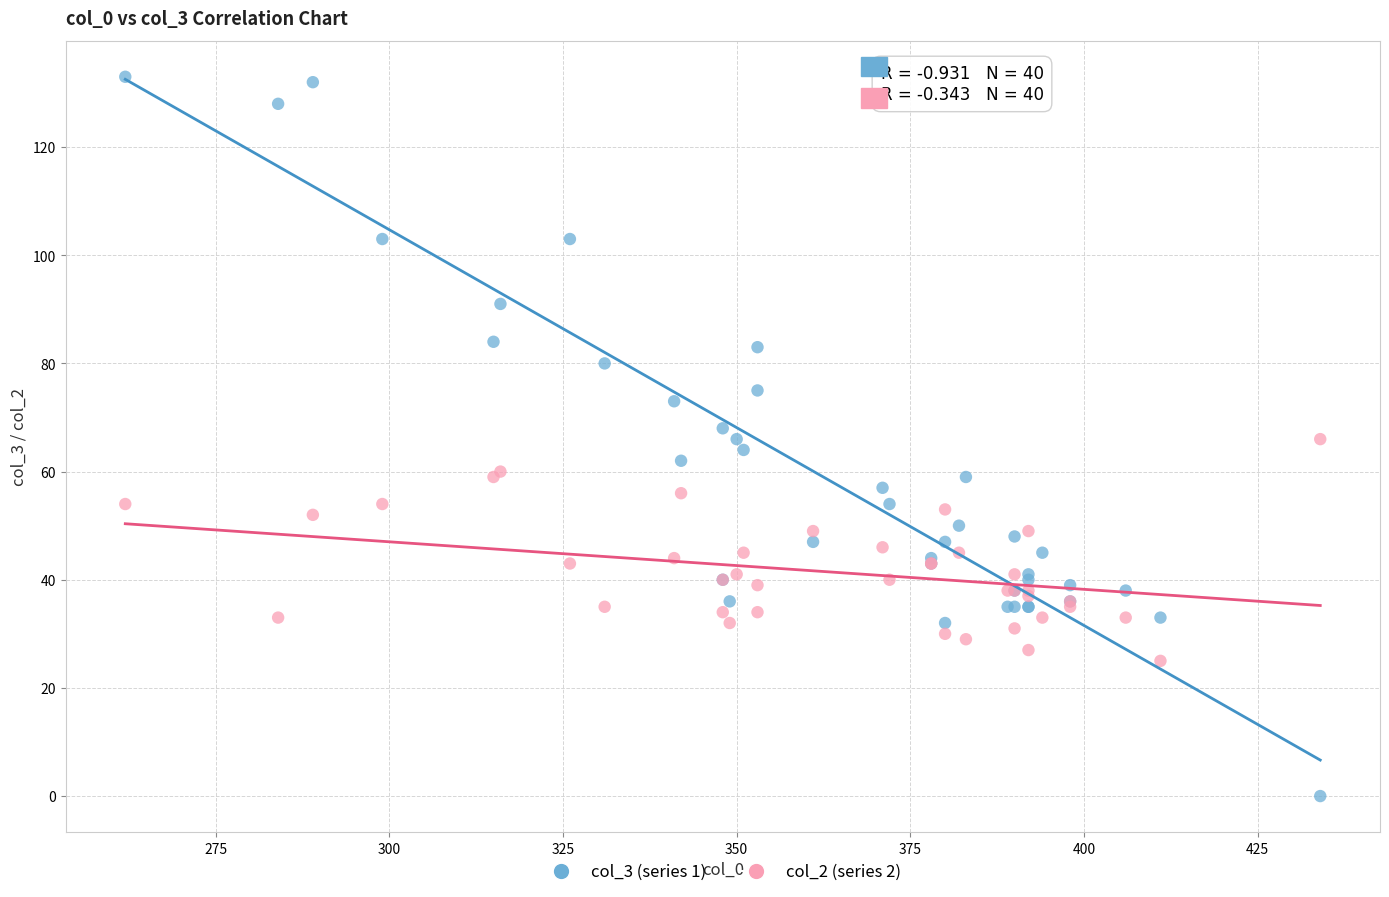

Which series reaches the minimum Y coordinate?

col_3 (series 1)